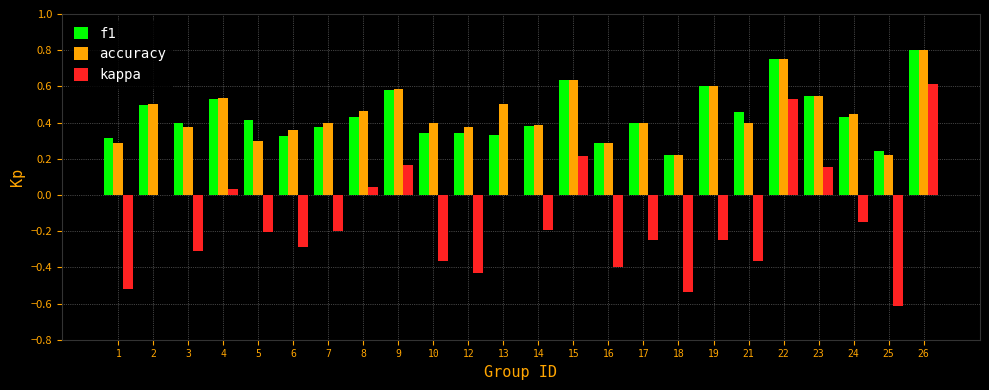

True or false: accuracy has a value of 0.4 at 16.

False